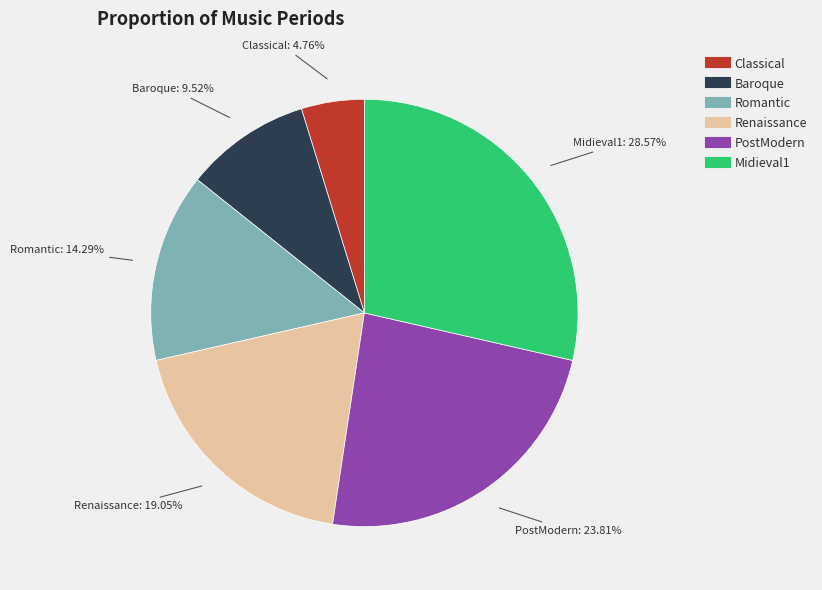

Between Baroque and PostModern, which is larger?

PostModern